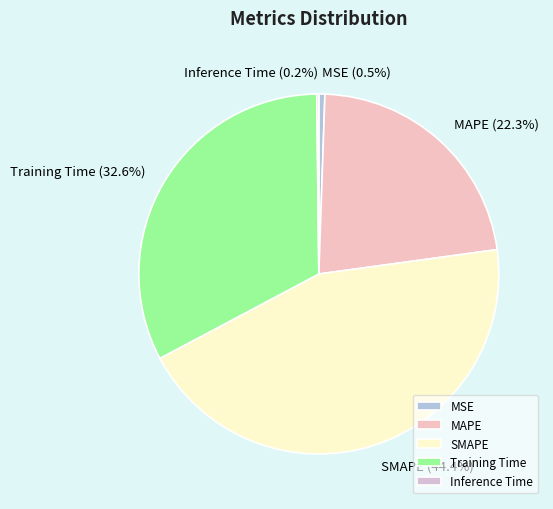

Is there any slice that represents more than half of the pie?

No